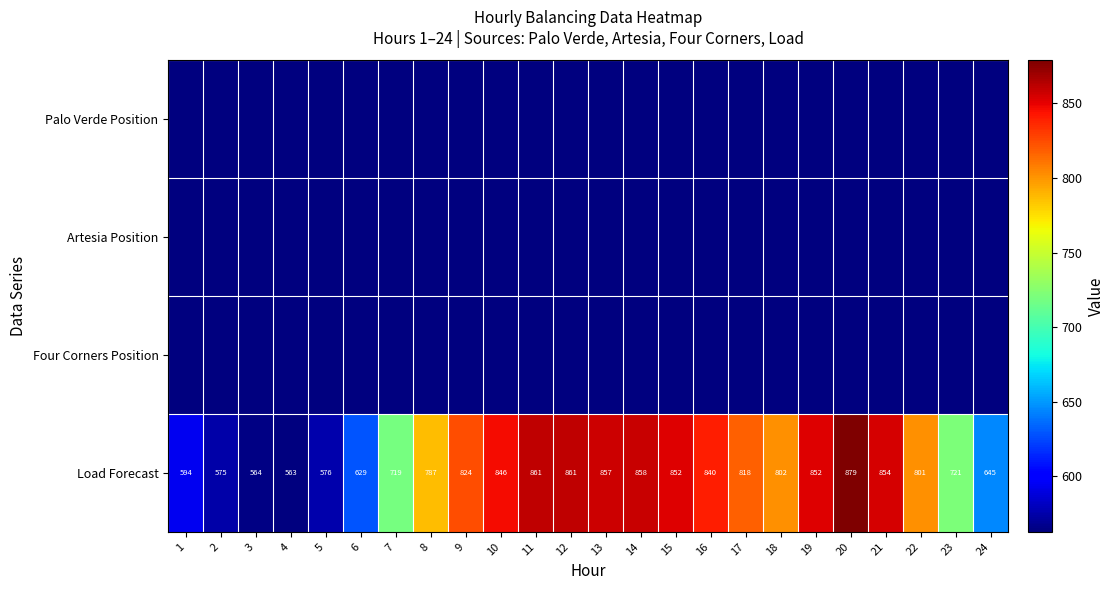

What is the average value of the Load Forecast series?

757